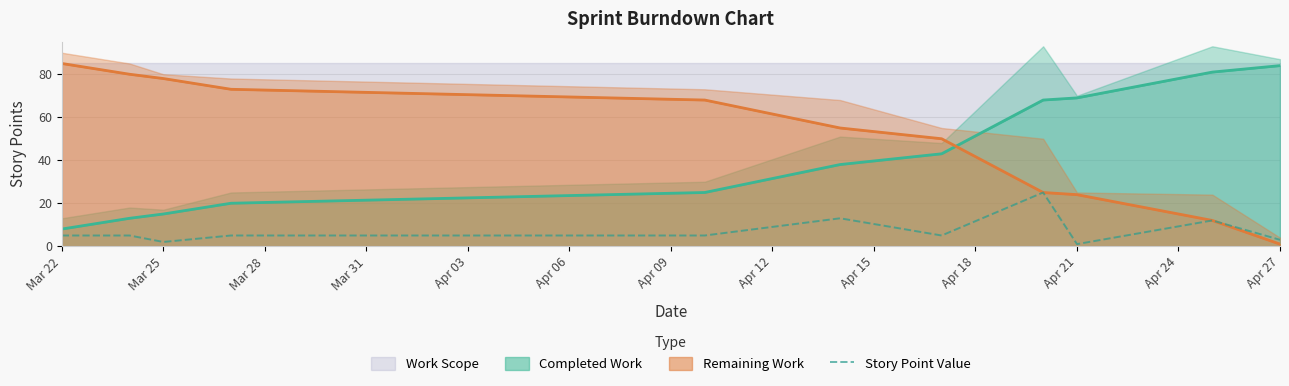

True or false: Story Point Value has a value of 2 at Mar 25.

True